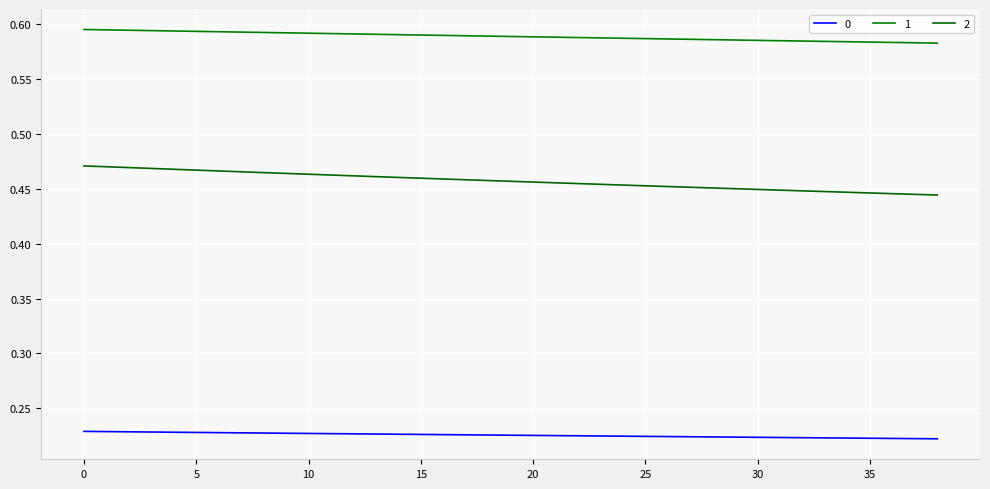

Count the number of categories in the chart.

39